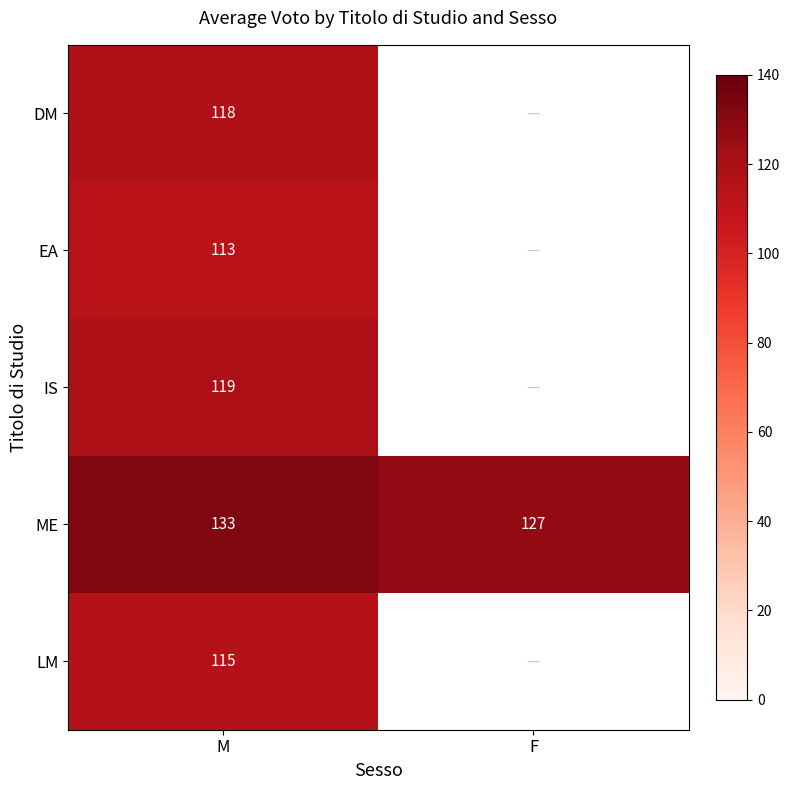

At which category is the sum across all series the highest?

M